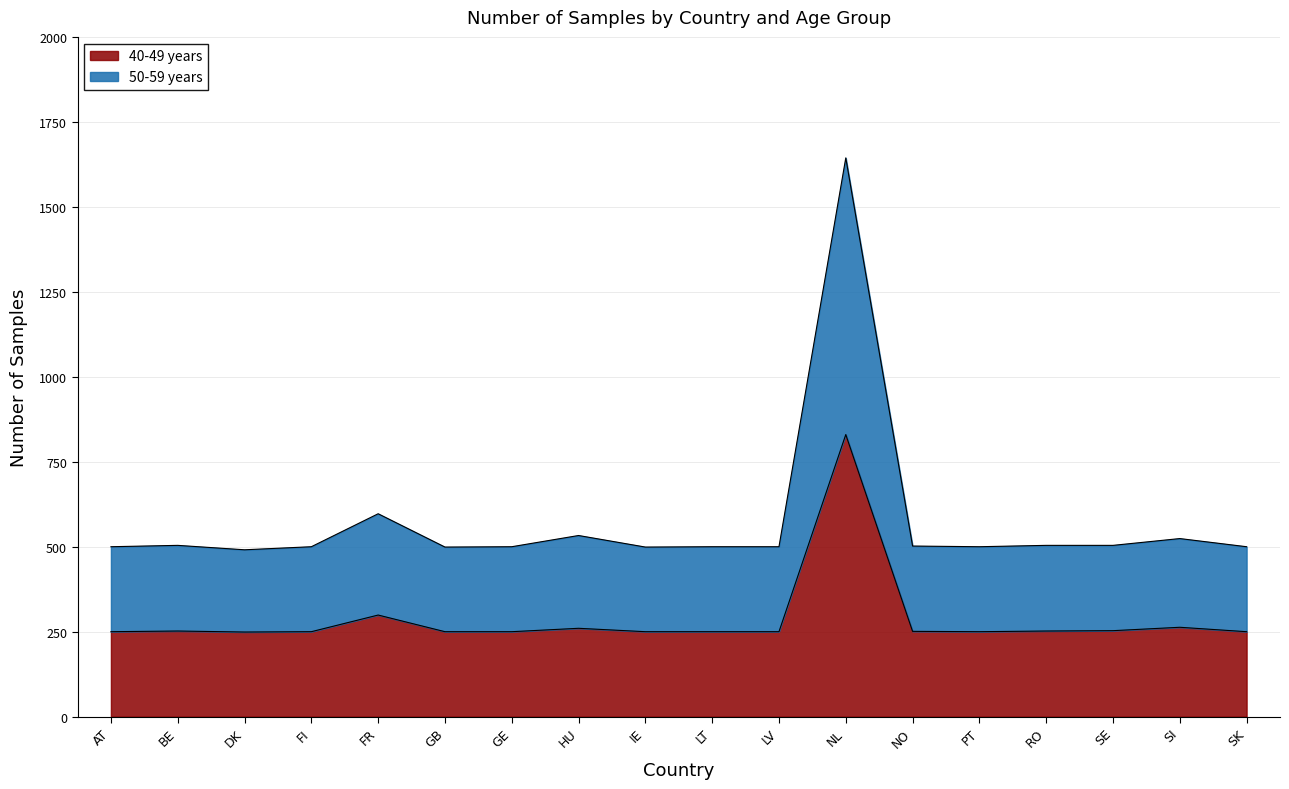

List the series in order of their overall mean, highest first.

50-59 years, 40-49 years